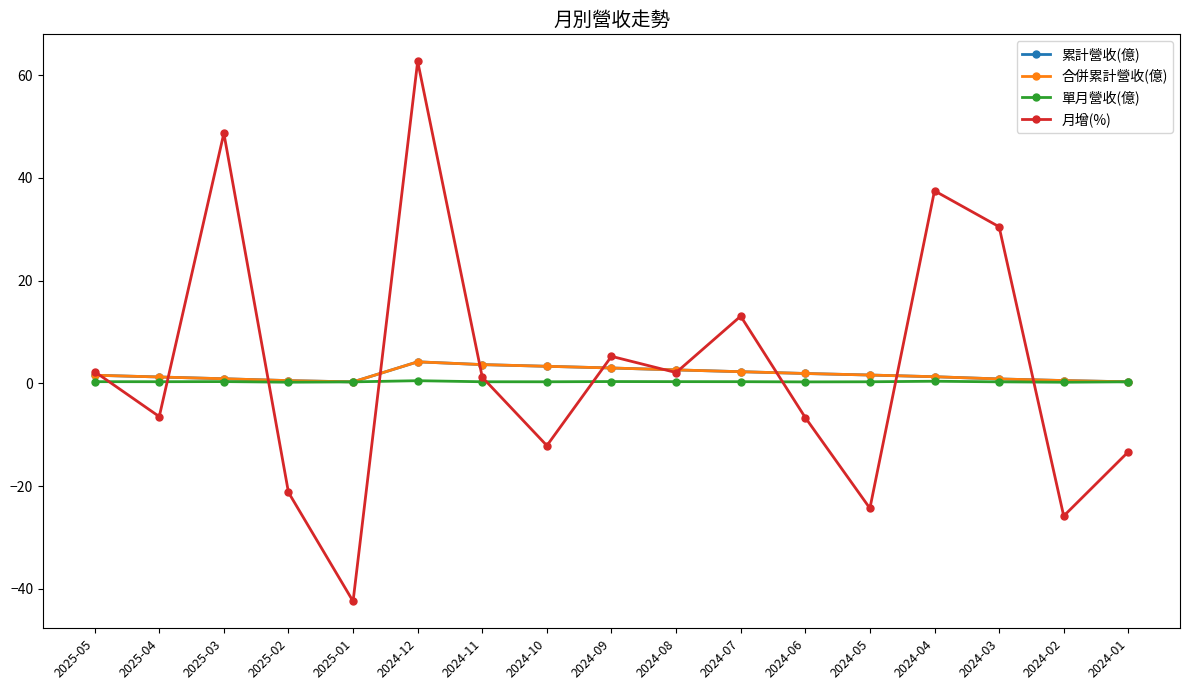

List the labels in order of 合併累計營收(億) value, largest first.

2024-12, 2024-11, 2024-10, 2024-09, 2024-08, 2024-07, 2024-06, 2024-05, 2025-05, 2024-04, 2025-04, 2025-03, 2024-03, 2024-02, 2025-02, 2024-01, 2025-01